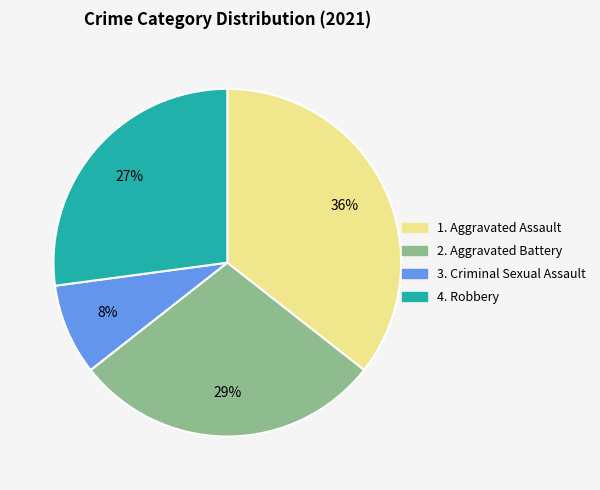

To the nearest percent, what is the average slice percentage?

25%